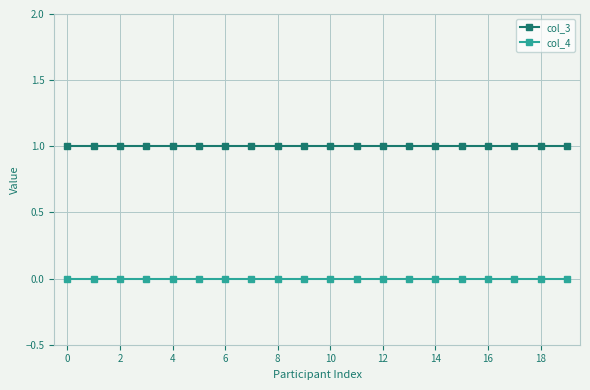

True or false: col_4 and col_3 intersect in this chart.

False